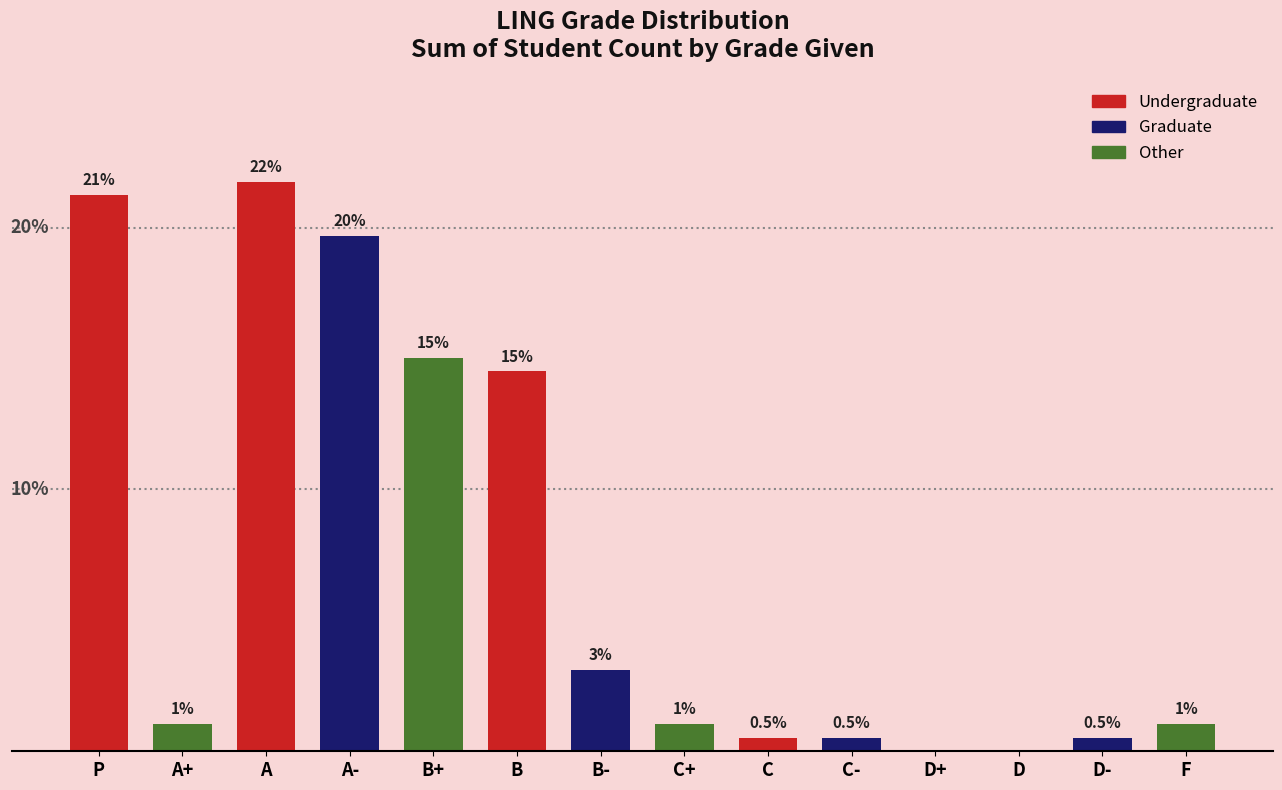

At which label does the data first exceed 2?

P